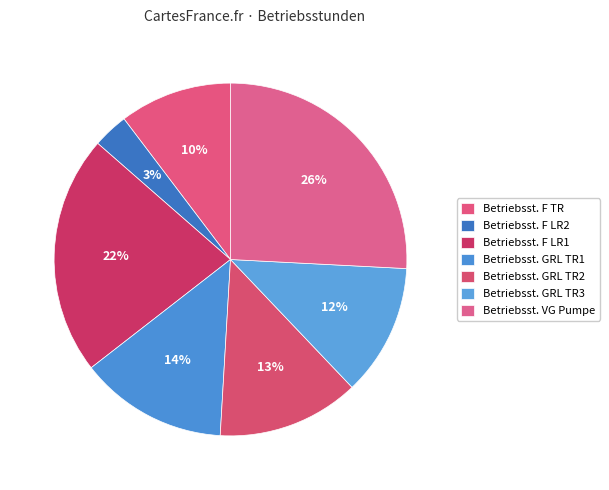

How many segments does this pie chart have?

7